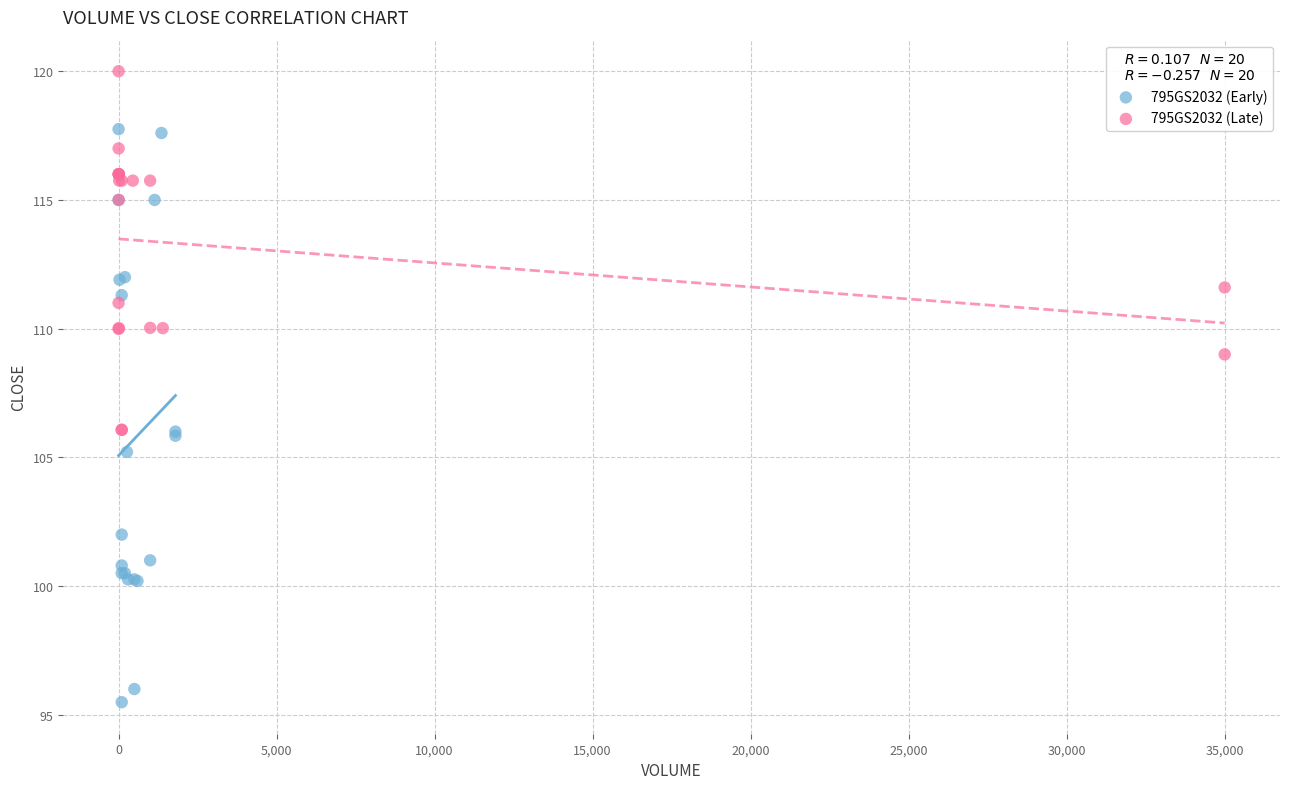

Which series contains the highest Y value?

795GS2032 (Late)